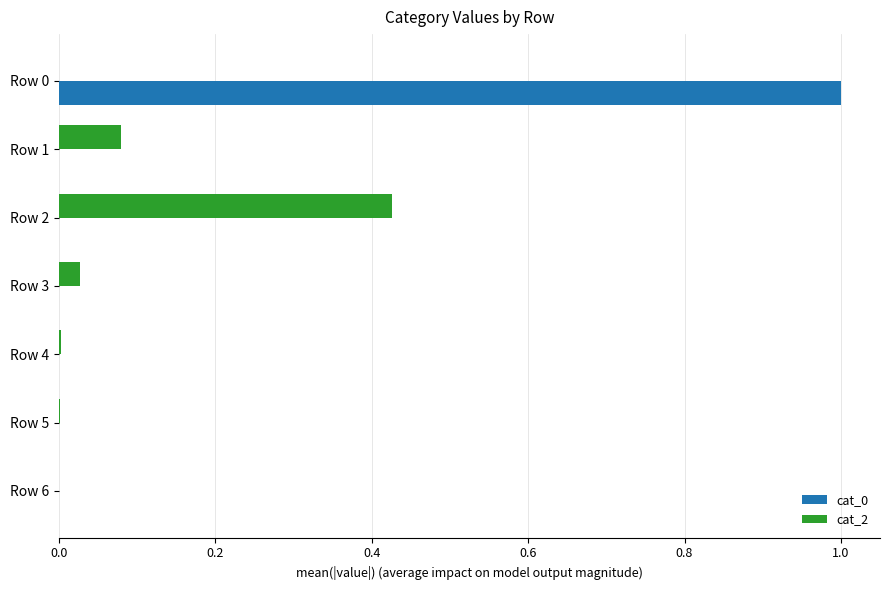

What is the sum of all cat_2 values?

0.5